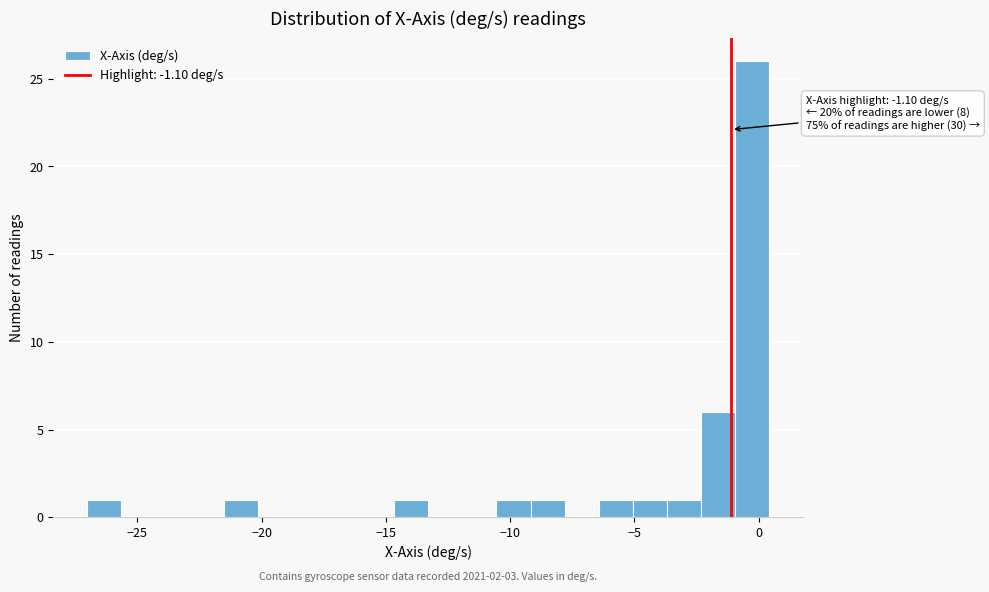

Read against the x-axis, roughly where is the centre of the tallest bar?

-0.5